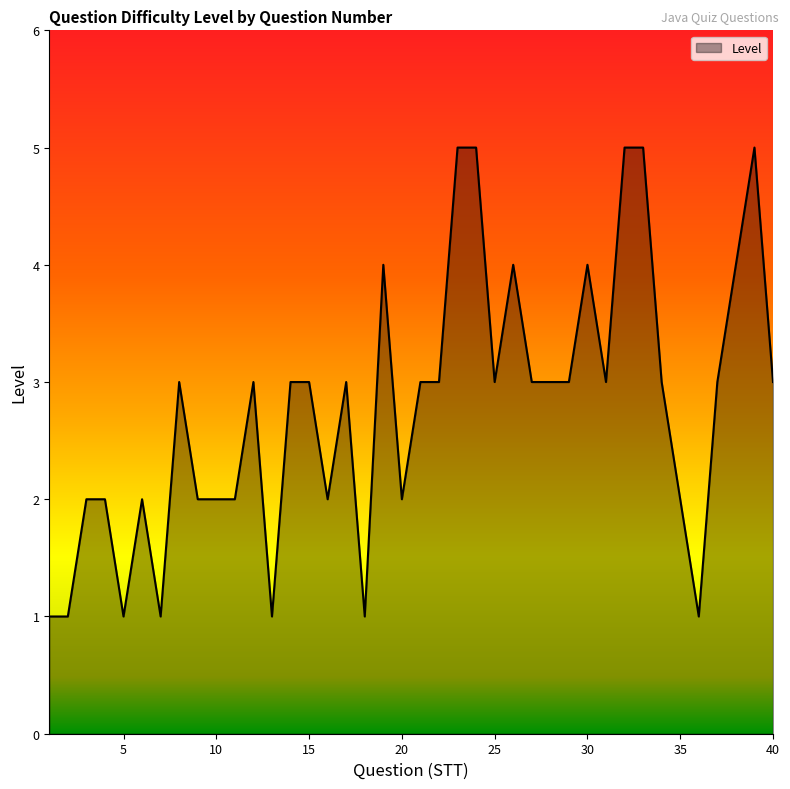

What is the maximum value shown in the chart?

5